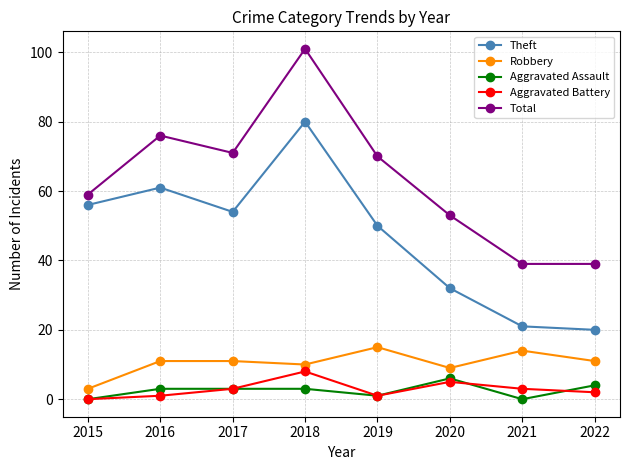

How many interior local valleys does the Aggravated Battery series have?

1